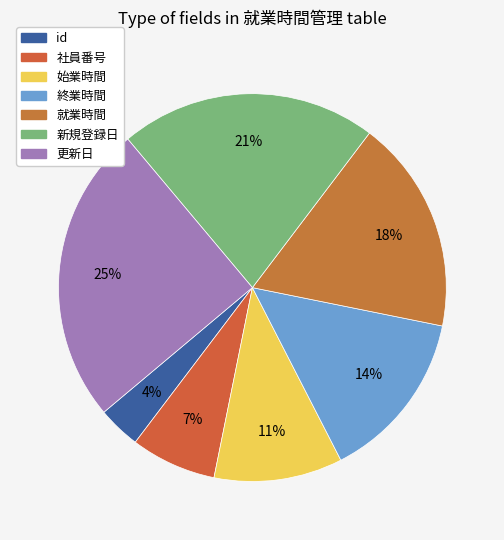

How many slices are in this pie chart?

7